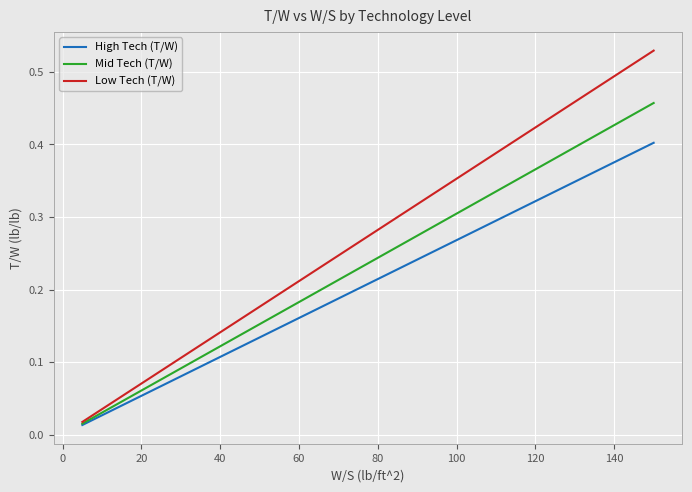

Rank the series by their maximum value, from lowest to highest.

High Tech (T/W), Mid Tech (T/W), Low Tech (T/W)